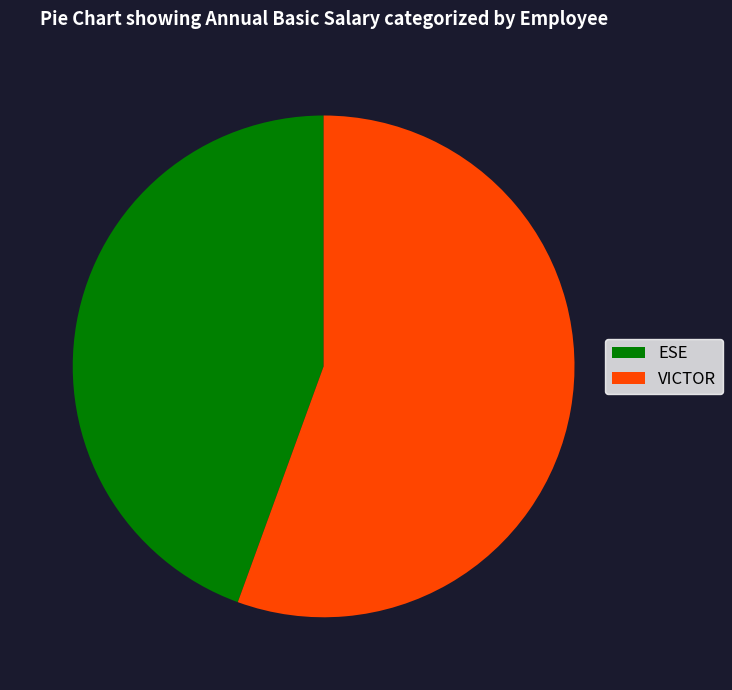

Do ESE and VICTOR together represent more than half of the pie?

Yes